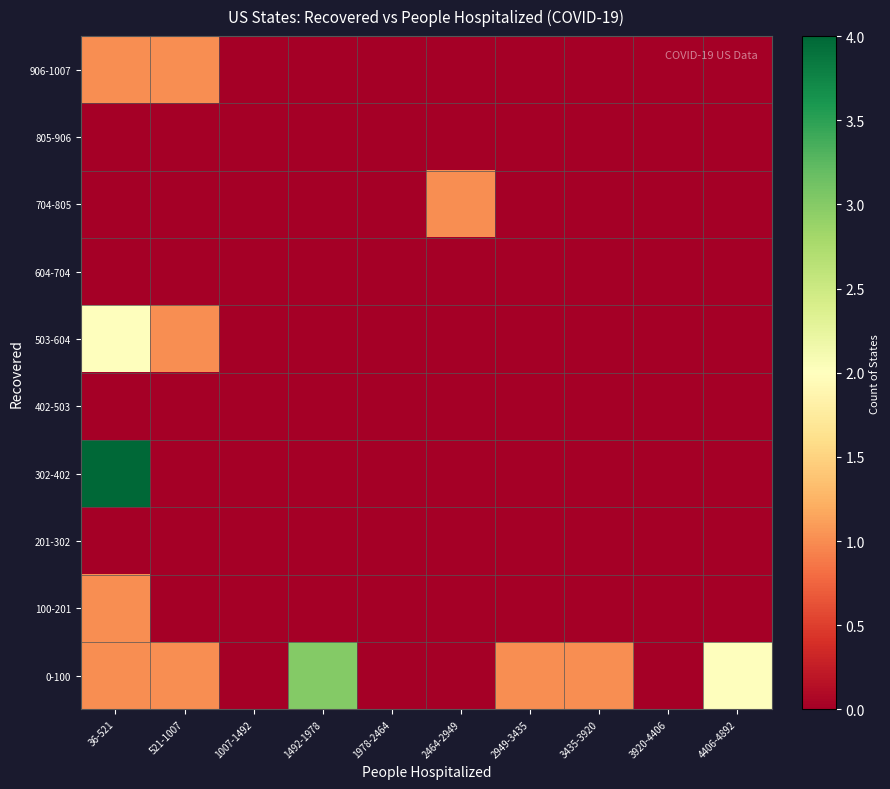

Which category has the lowest value across all series?

1007-1492